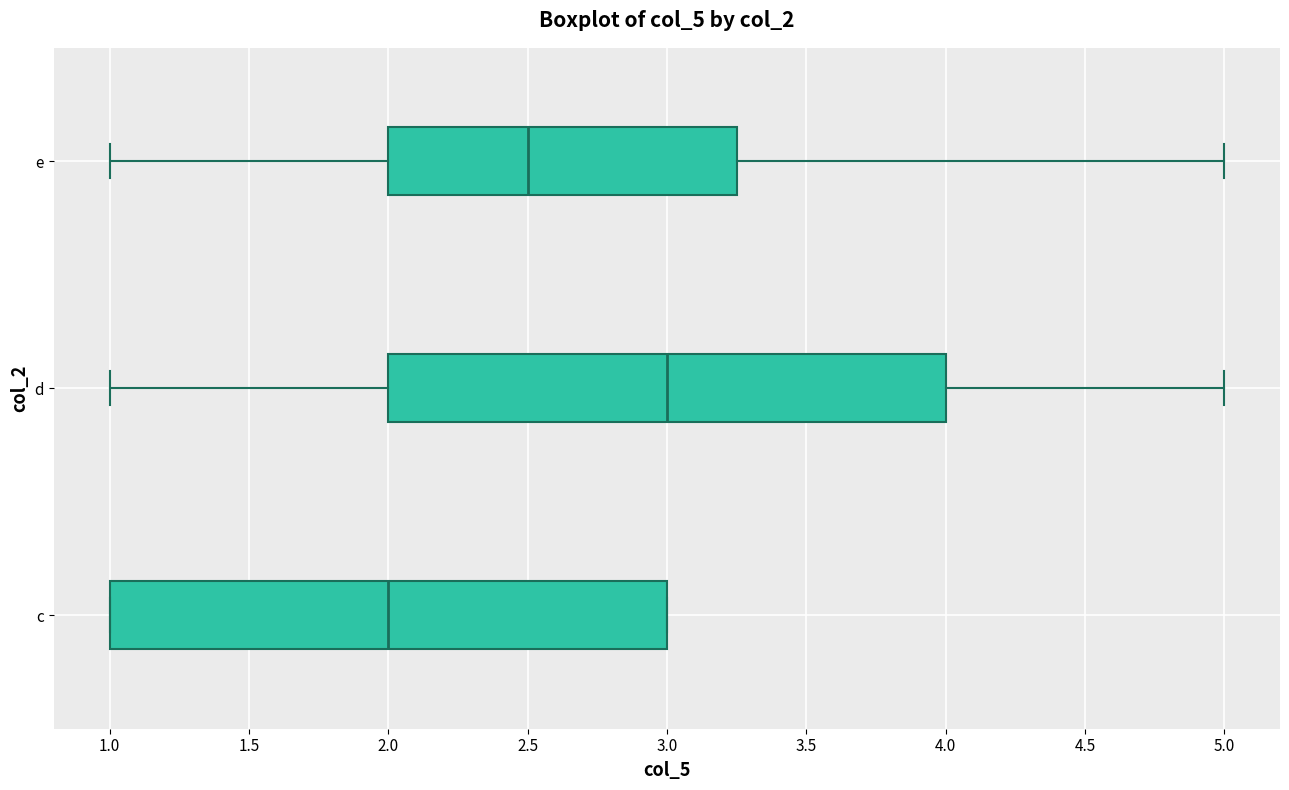

Reading bottom to top, read every box against the x-axis: the position of its median line, the range the box covers, and the ends of its whiskers. The values are not printed on the chart, so give them approximately, as read against the axis.

c: median 2.00, box 1.00 to 3.00, whiskers 1.00 to 3.00
d: median 3.00, box 2.00 to 4.00, whiskers 1.00 to 5.00
e: median 2.50, box 2.00 to 3.25, whiskers 1.00 to 5.00